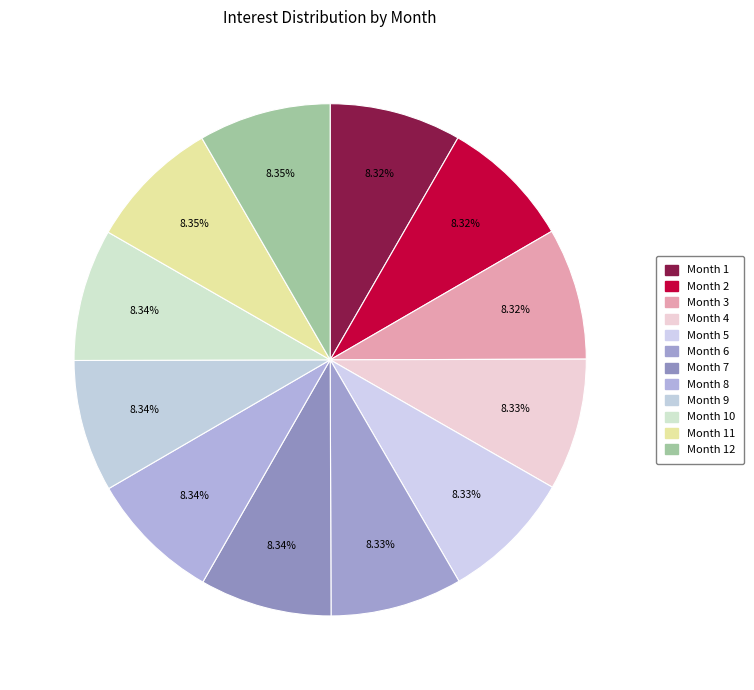

Is it true that Month 10 is 15% of the pie?

False